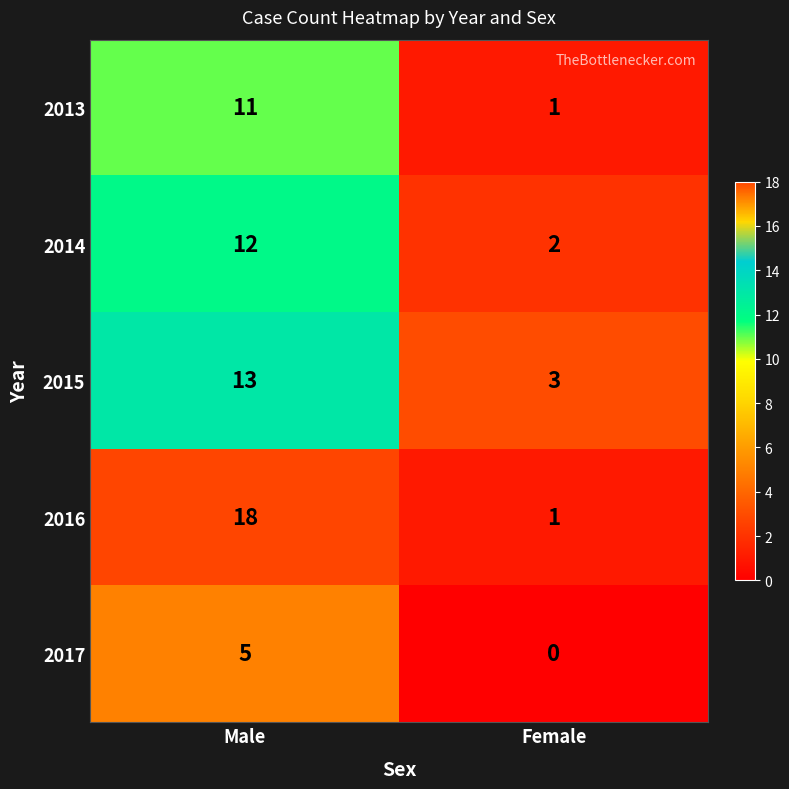

The 2016 series shows 18 at Male. True or false?

True